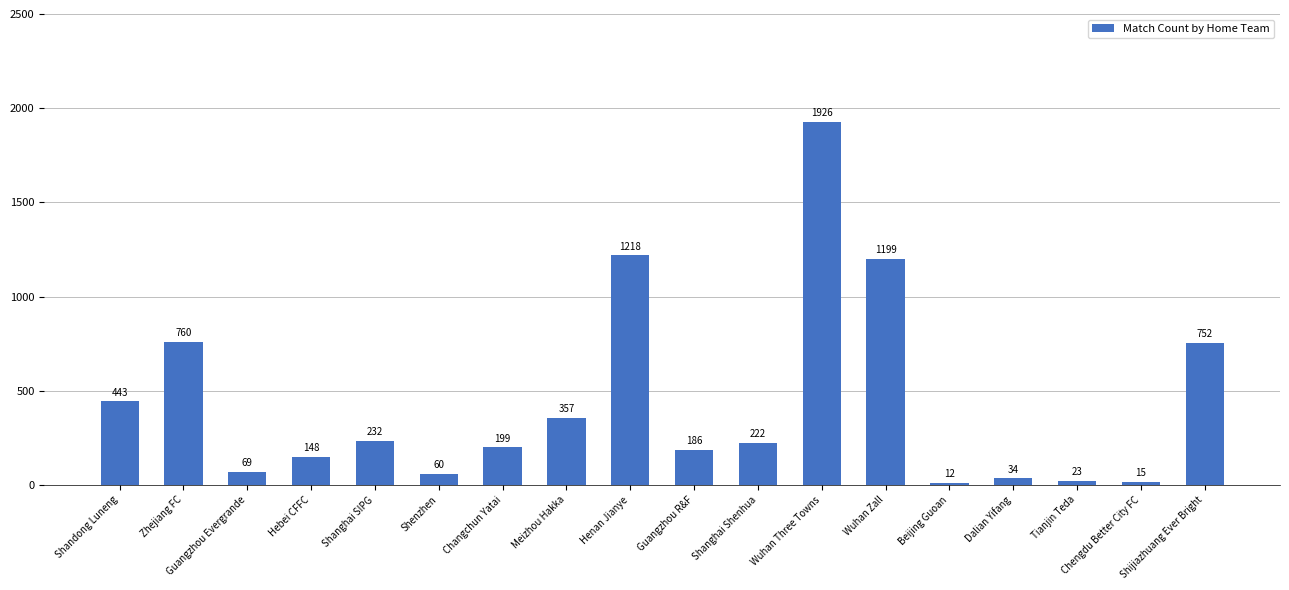

How many categories are shown in the chart?

18